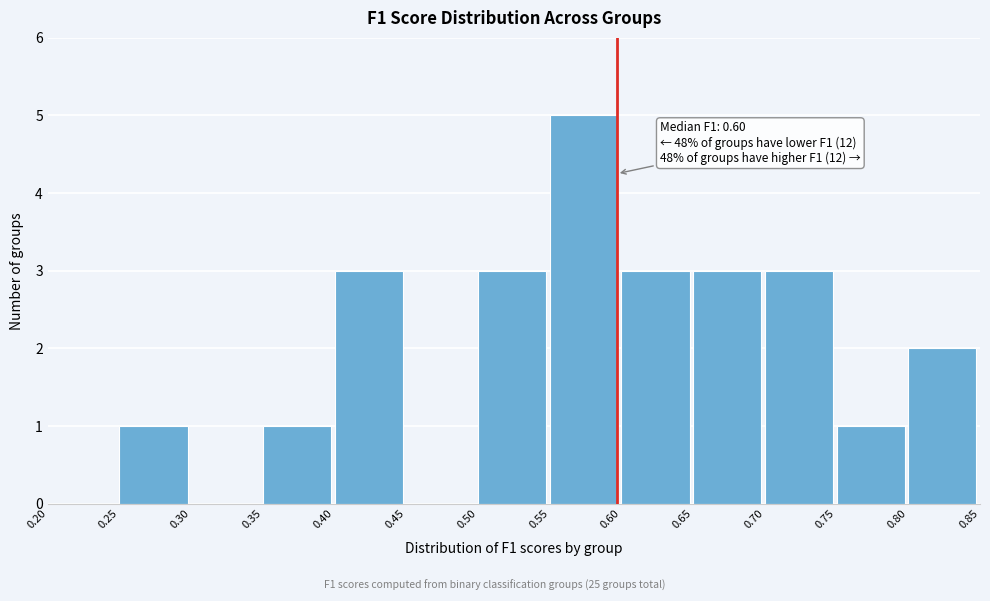

Which range on the x-axis has the tallest bar?

0.55 to 0.60